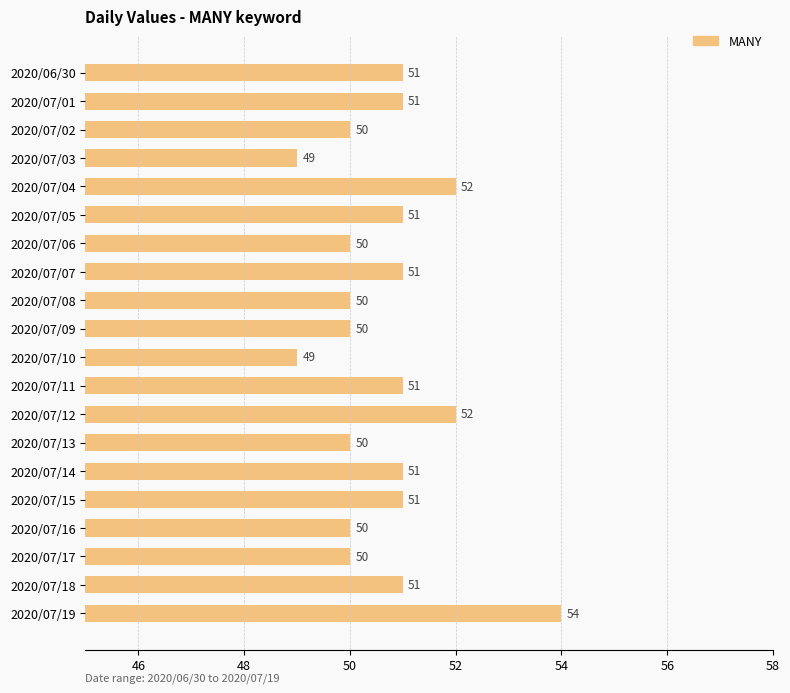

Between 2020/07/14 and 2020/07/09, which is larger?

2020/07/14